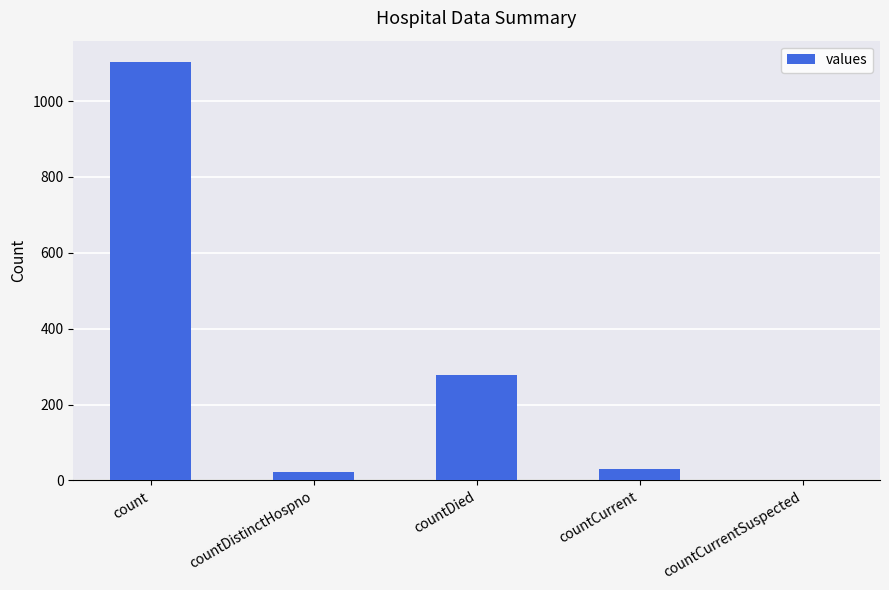

Are the bars horizontal?

No